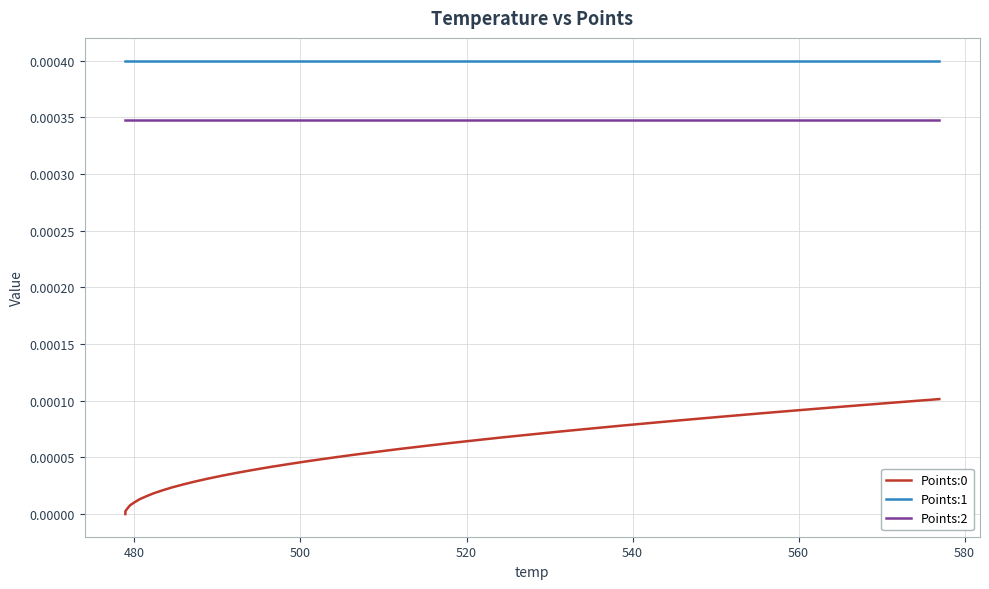

True or false: Points:2 and Points:0 intersect in this chart.

False